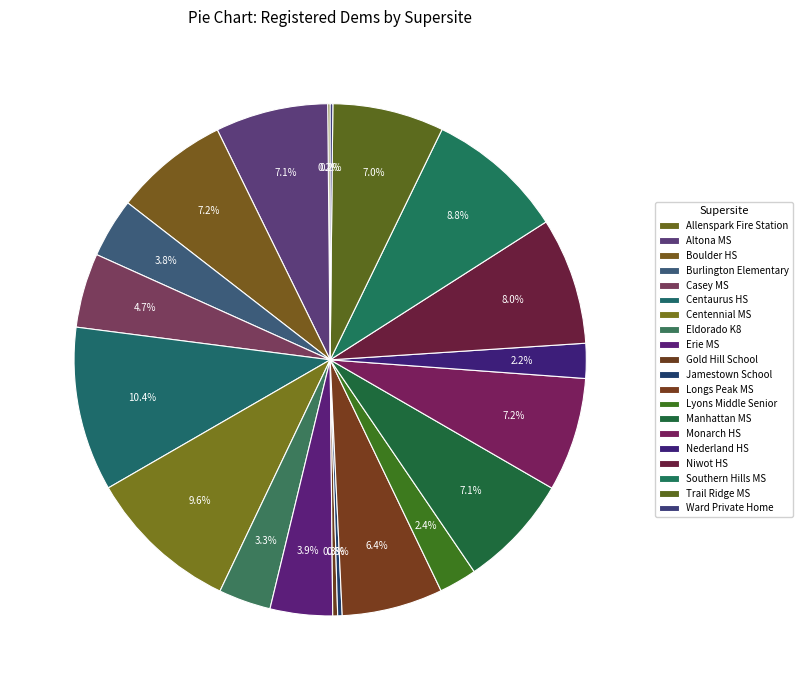

The Eldorado K8 slice represents 9% of the pie. True or false?

False